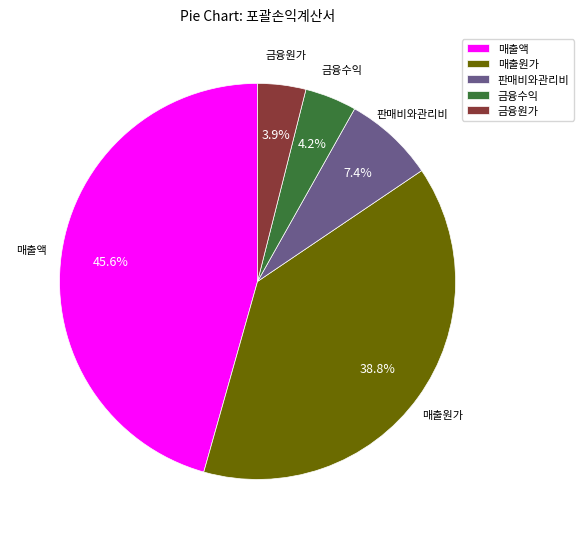

How many slices are in this pie chart?

5